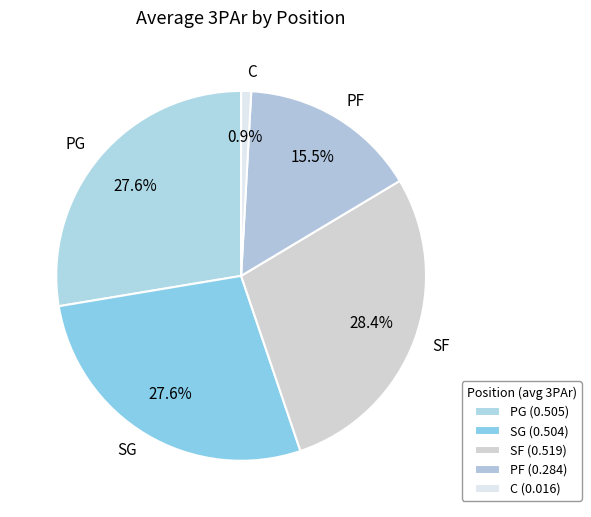

Does any single category account for the majority?

No